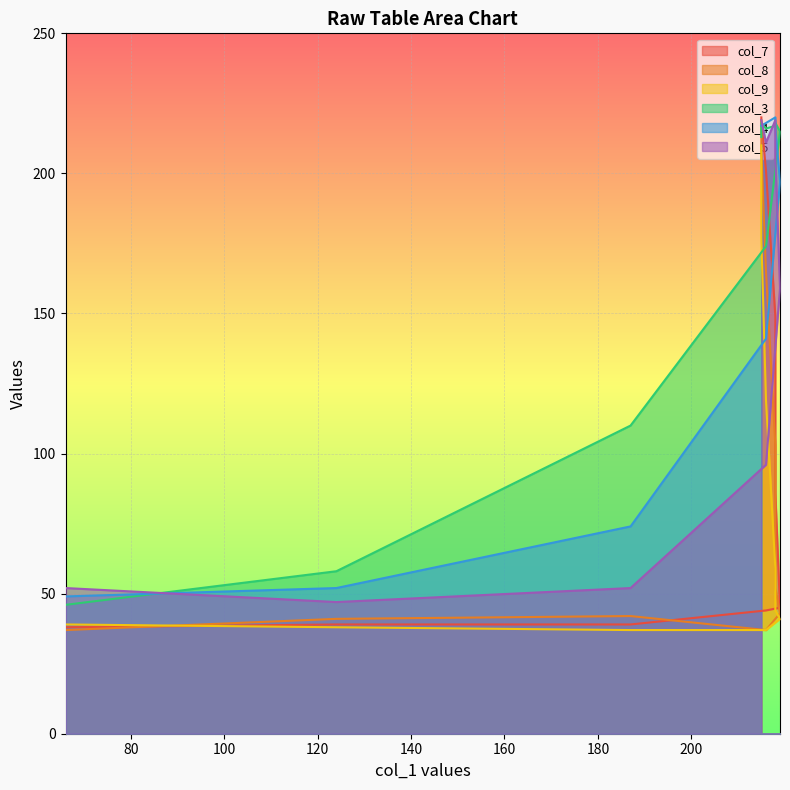

Count the number of data series in this chart.

6